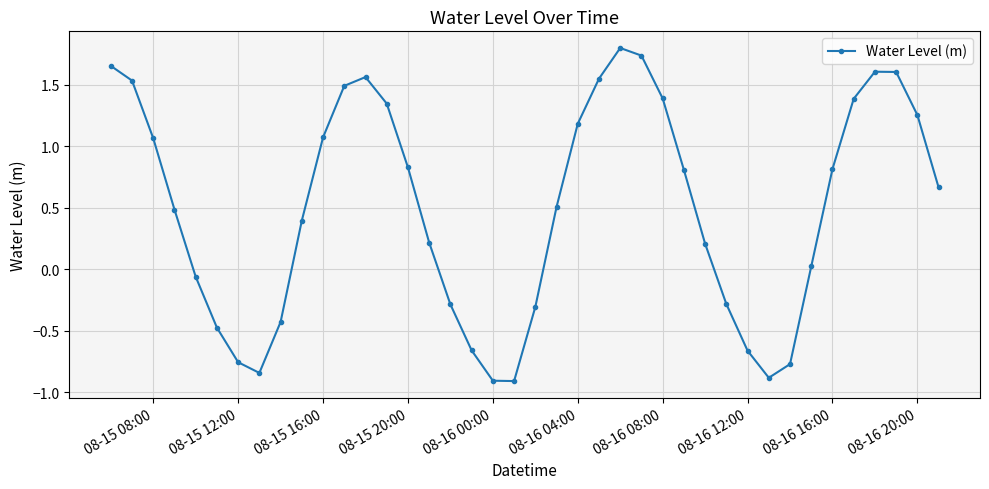

True or false: there are more than 1 points higher than both neighbors.

True